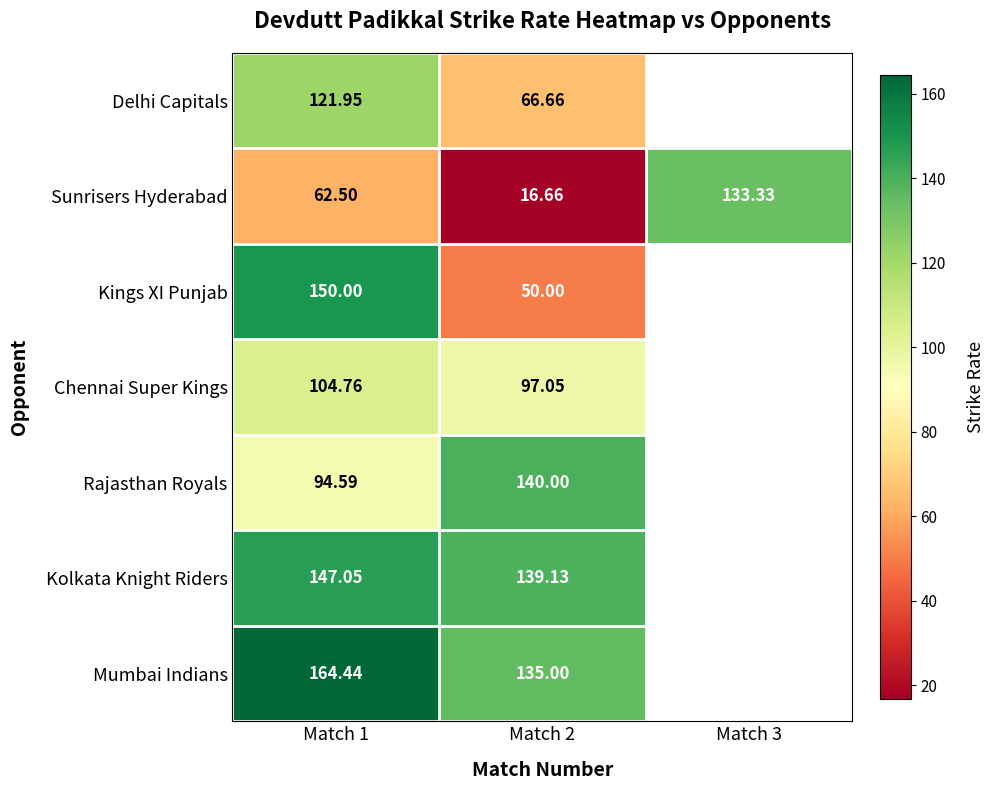

How many data points in Sunrisers Hyderabad are above 62?

2